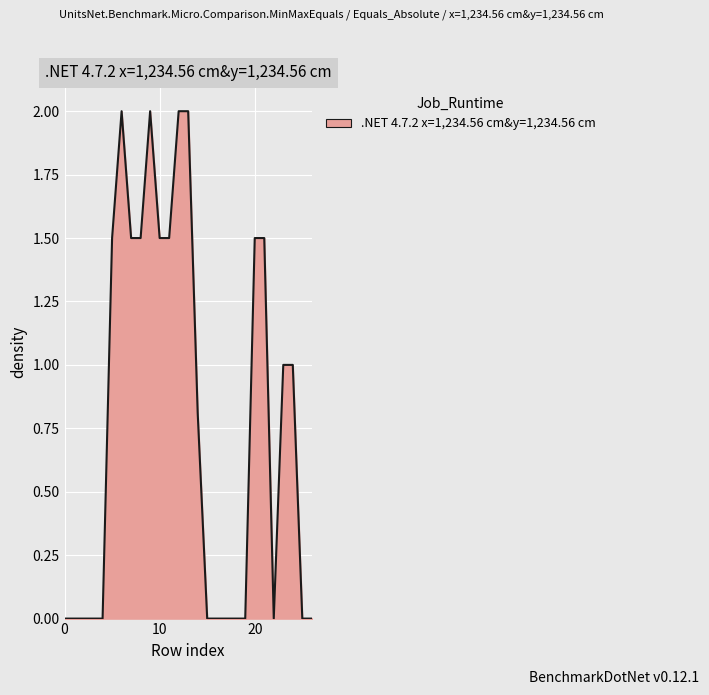

What is the maximum value shown in the chart?

2.0